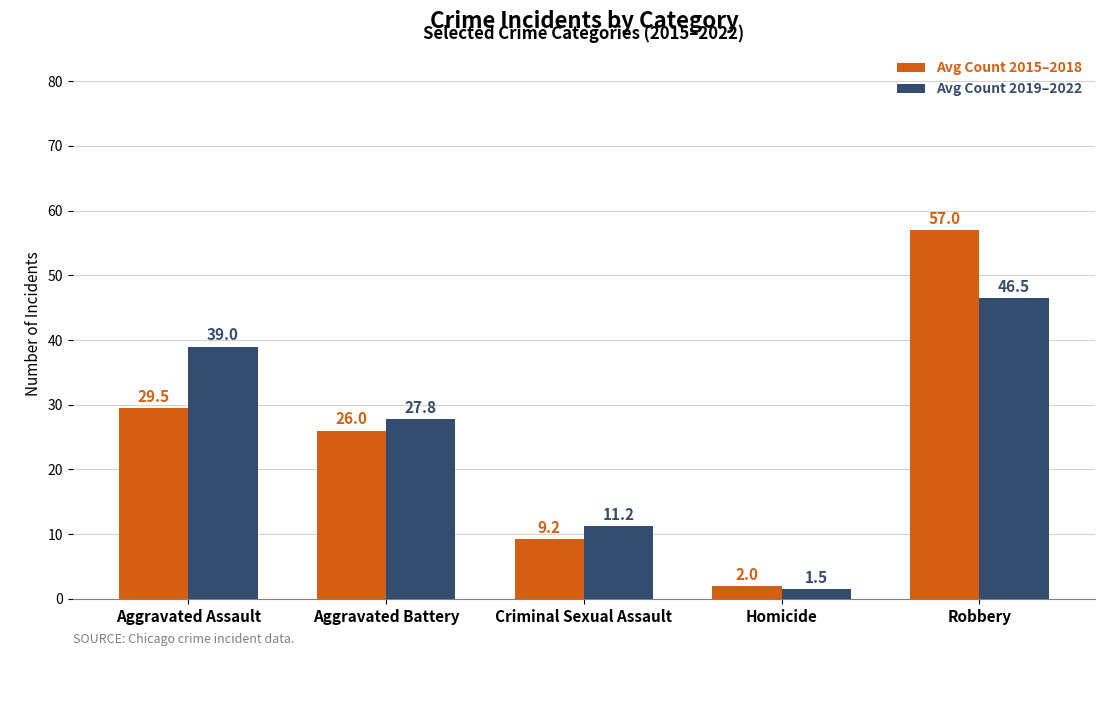

Which category has the lowest value in the Avg Count 2015–2018 series?

Homicide